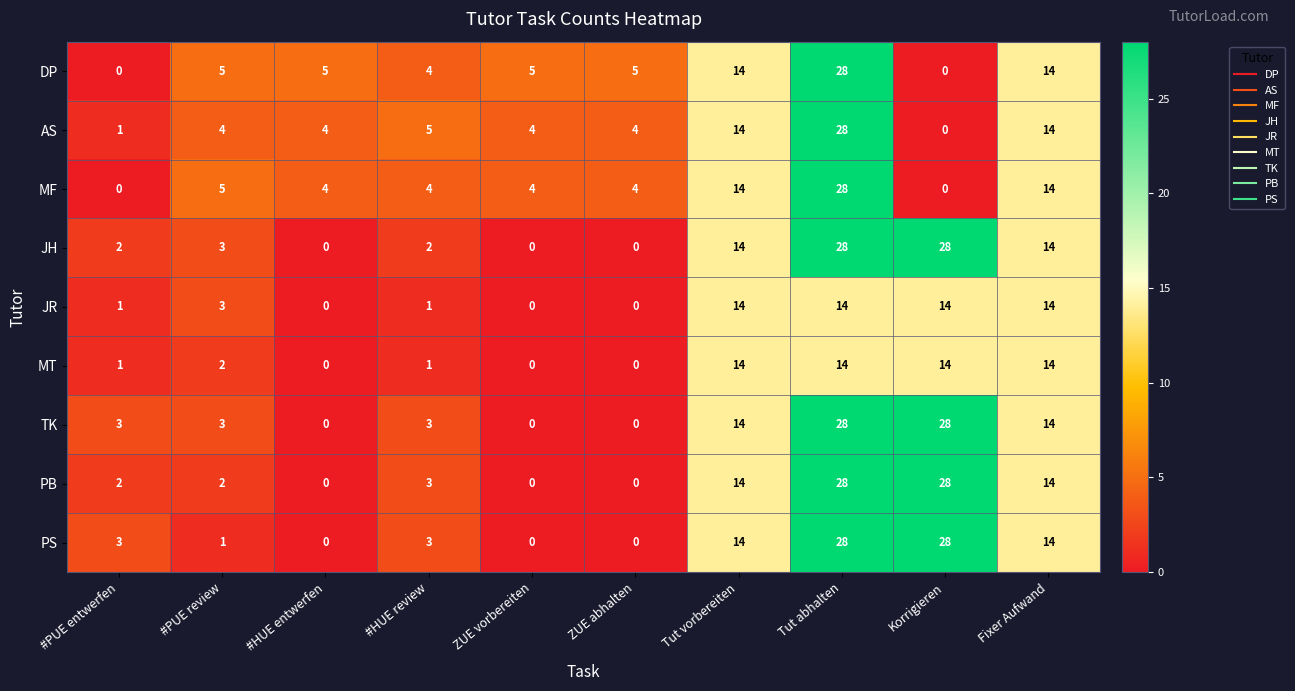

What is the total value across all series at Fixer Aufwand?

126